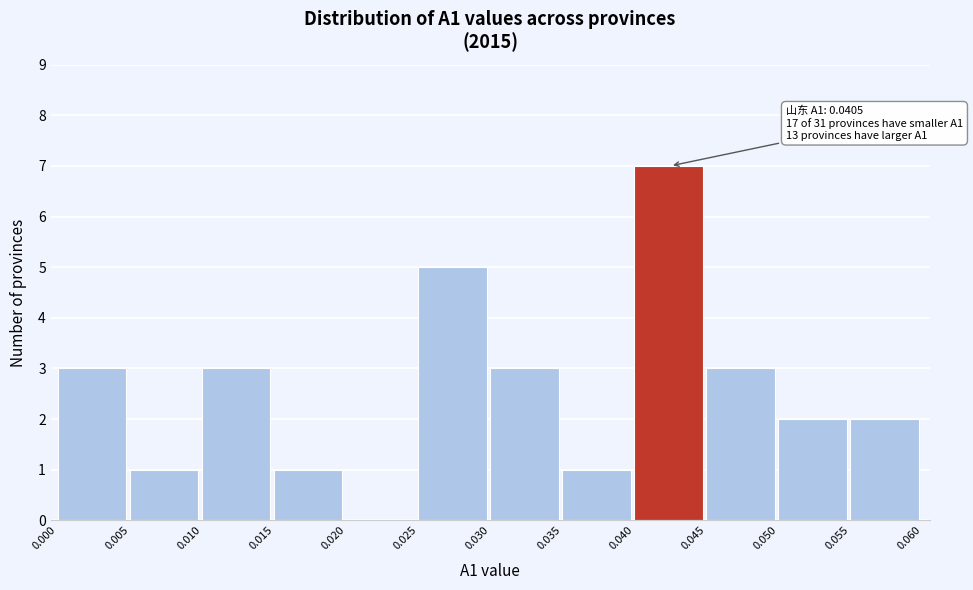

Which range on the x-axis has the tallest bar?

0.040 to 0.045